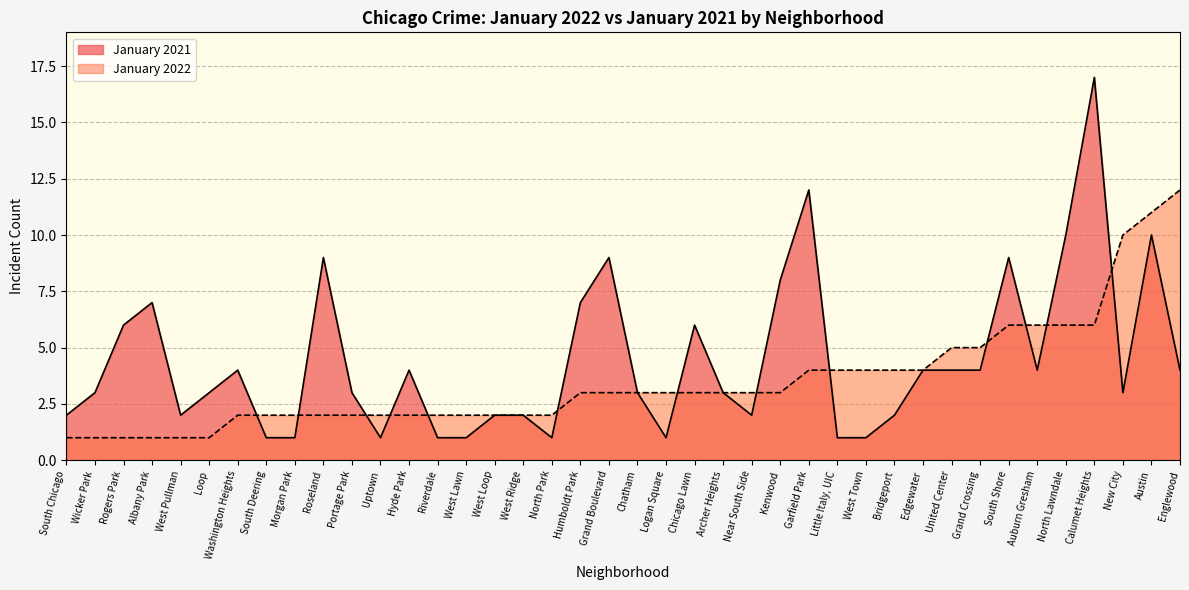

True or false: January 2021 has a value of 9 at South Shore.

True